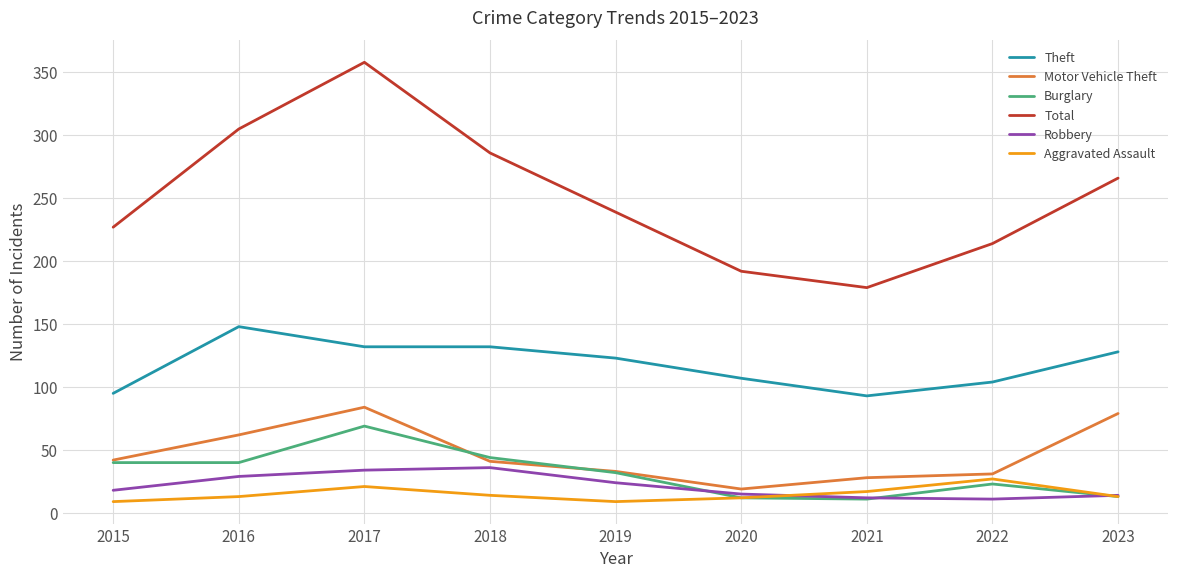

What is the maximum value for Motor Vehicle Theft?

84